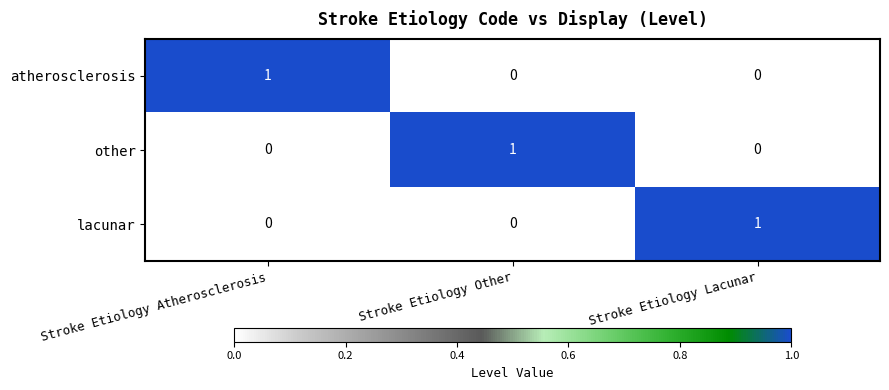

At which label does lacunar reach its peak?

Stroke Etiology Lacunar